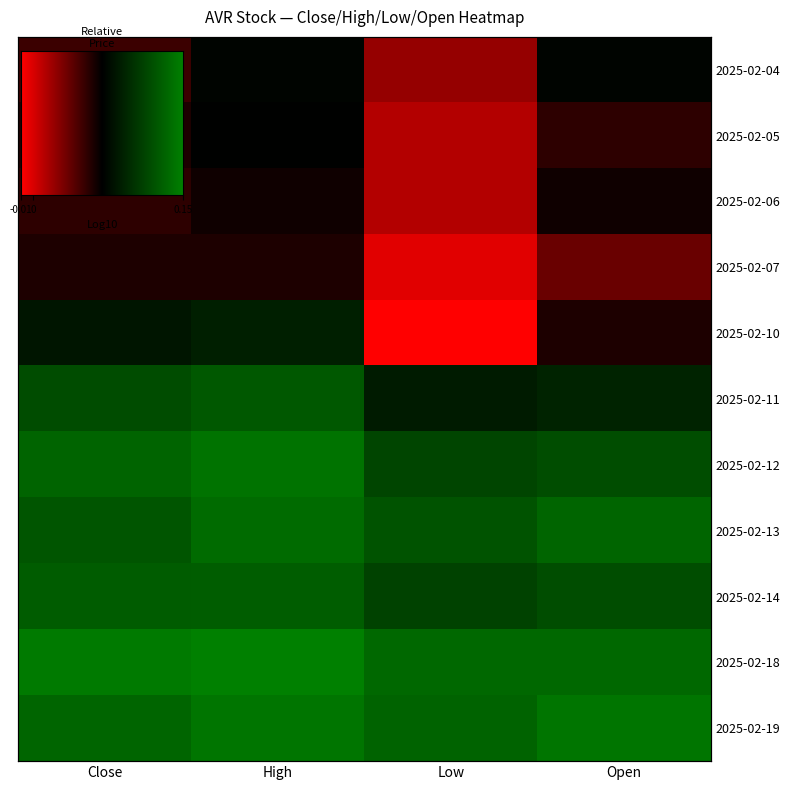

Reading left to right, extract all data points from this chart.

2025-02-04: -0.0	0.0	-0.0	0.0
2025-02-05: -0.0	0.0	-0.0	-0.0
2025-02-06: -0.0	-0.0	-0.0	-0.0
2025-02-07: -0.0	-0.0	-0.0	-0.0
2025-02-10: 0.0	0.0	-0.0	-0.0
2025-02-11: 0.1	0.1	0.0	0.0
2025-02-12: 0.1	0.1	0.1	0.1
2025-02-13: 0.1	0.1	0.1	0.1
2025-02-14: 0.1	0.1	0.1	0.1
2025-02-18: 0.1	0.2	0.1	0.1
2025-02-19: 0.1	0.1	0.1	0.1